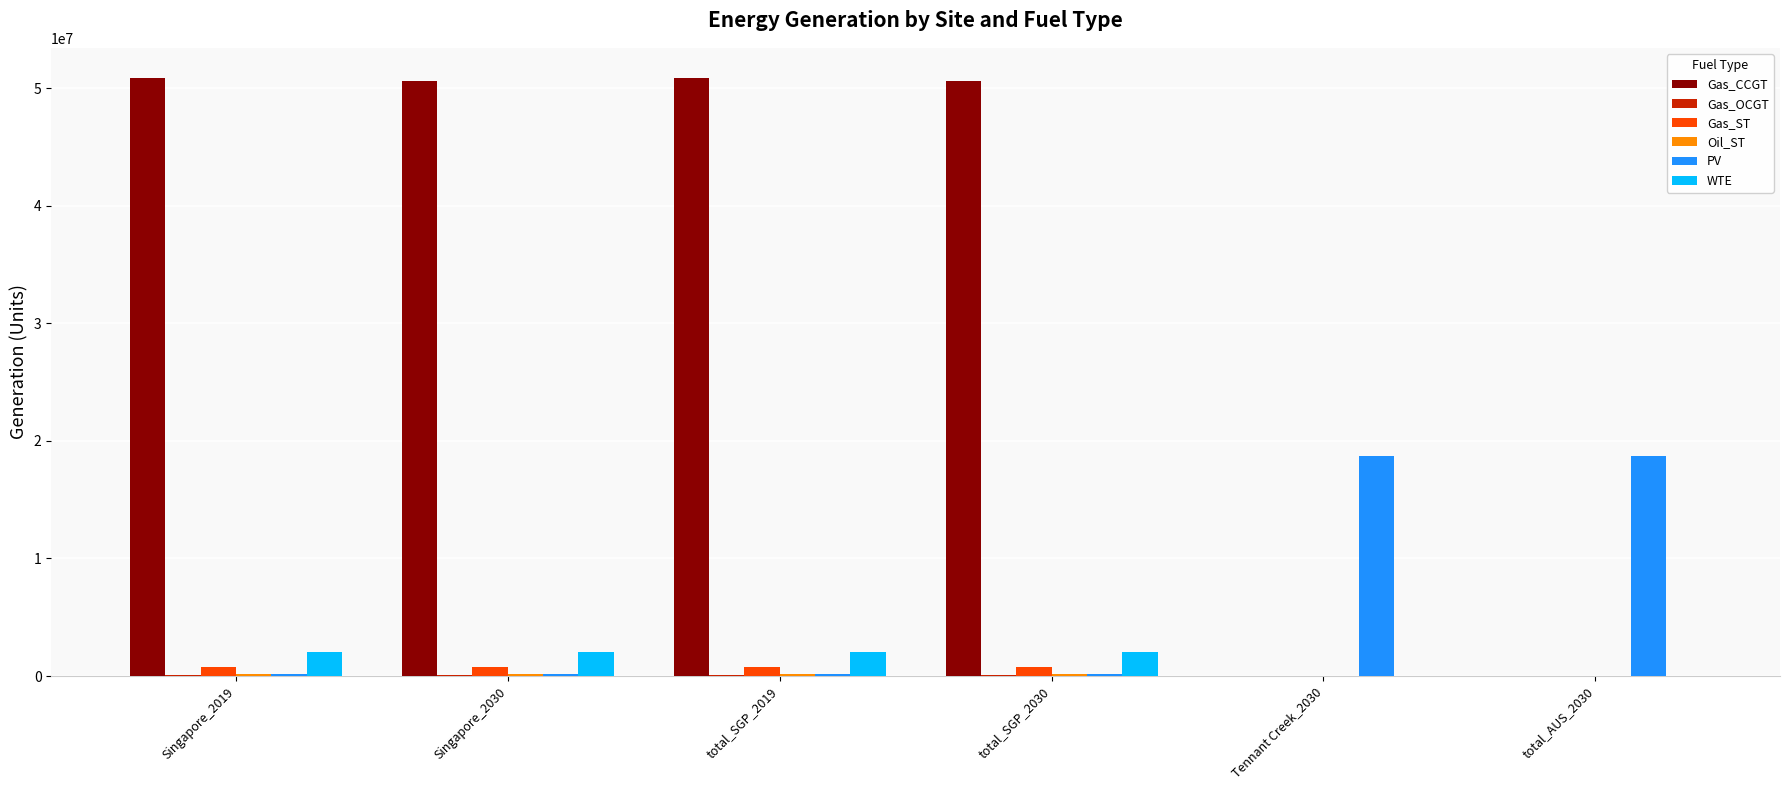

Which series changed the most between Singapore_2019 and total_AUS_2030?

Gas_CCGT